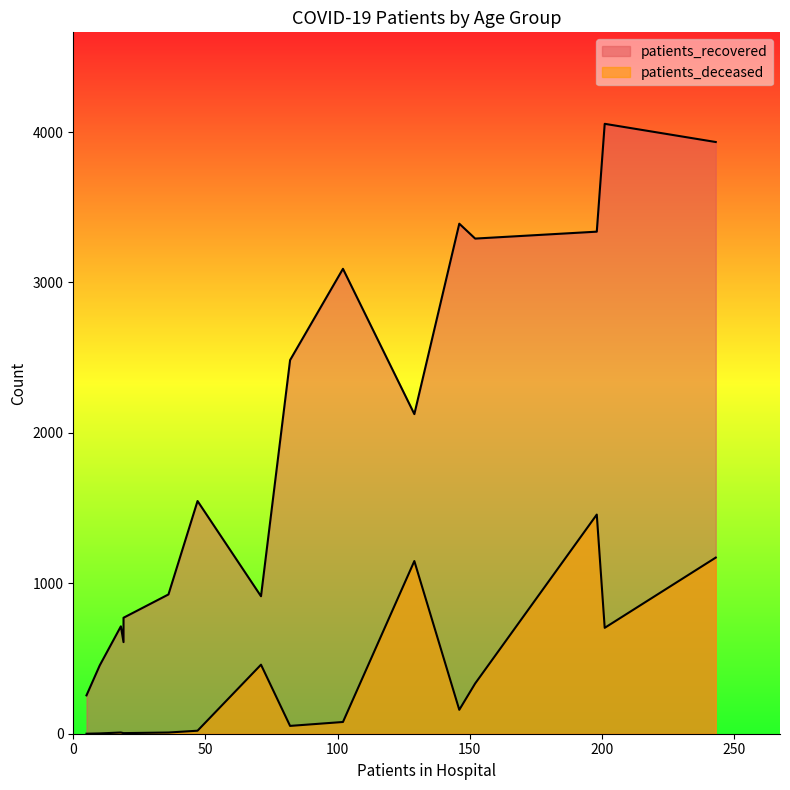

What are all the series names shown in the legend?

patients_recovered, patients_deceased